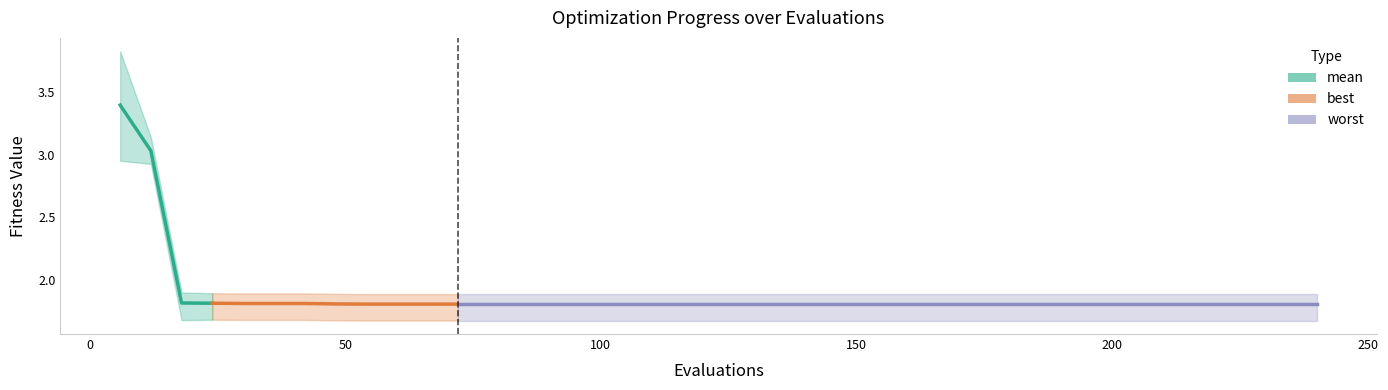

The mean series shows 2.6 at 108. True or false?

False